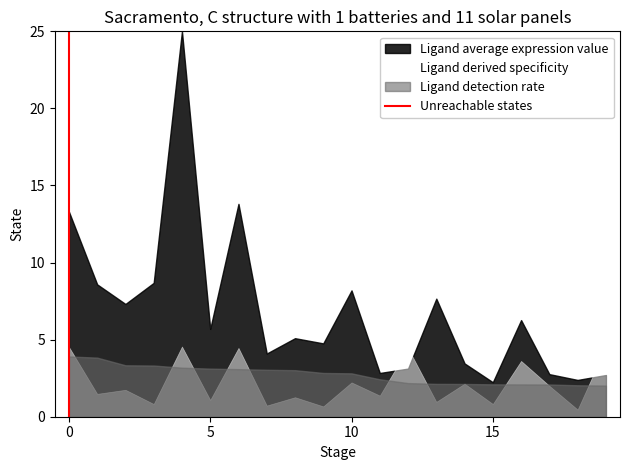

Which series has the widest spread of values?

Ligand average expression value